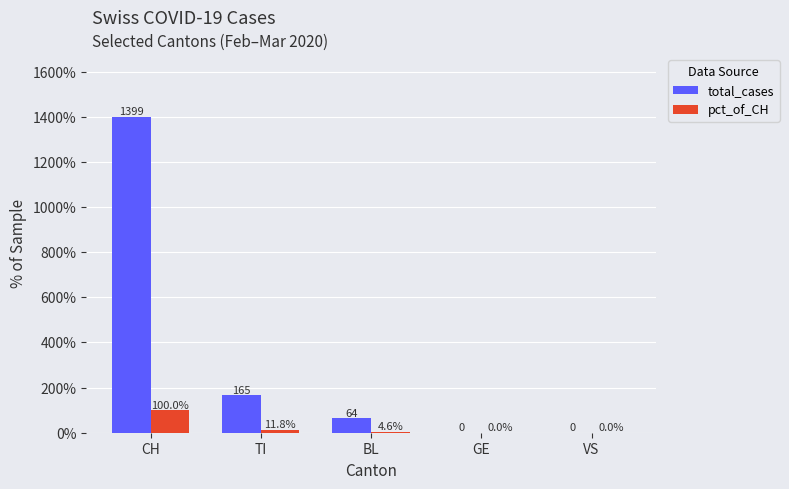

Where does the total_cases series first go above 64?

CH